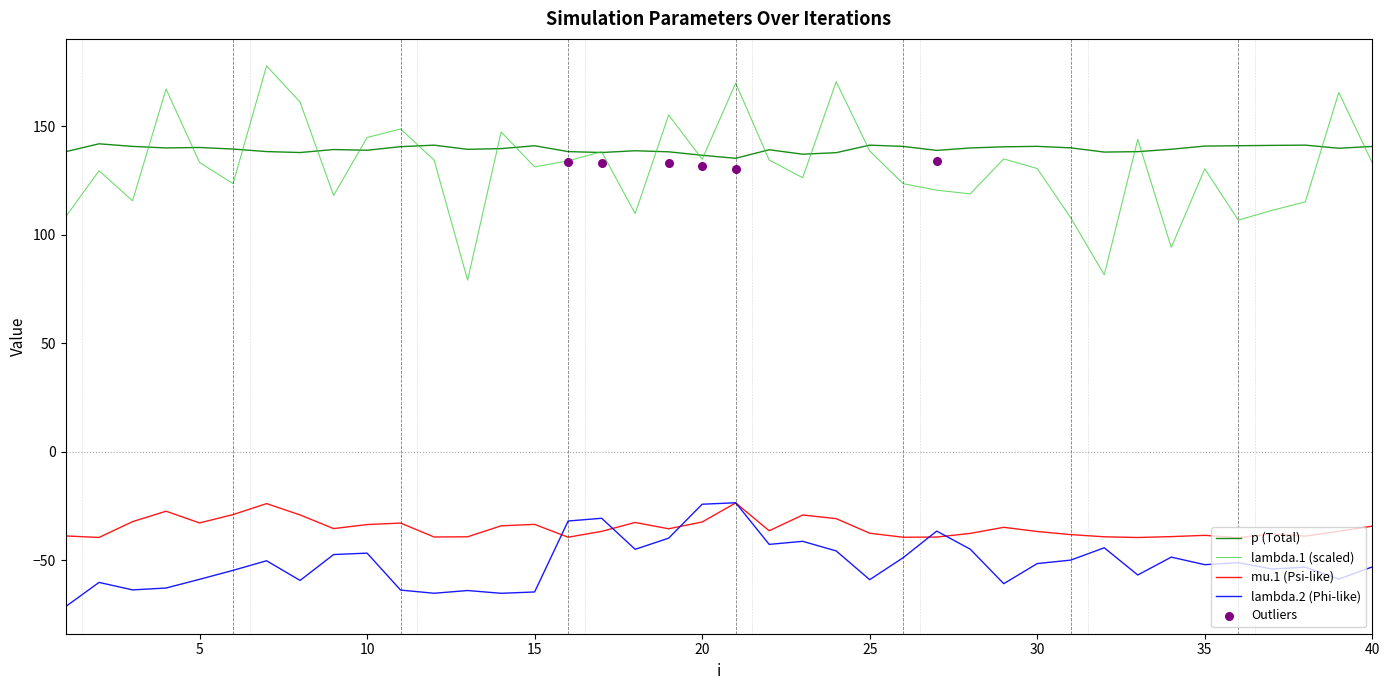

Which series reaches the minimum Y coordinate?

lambda.2